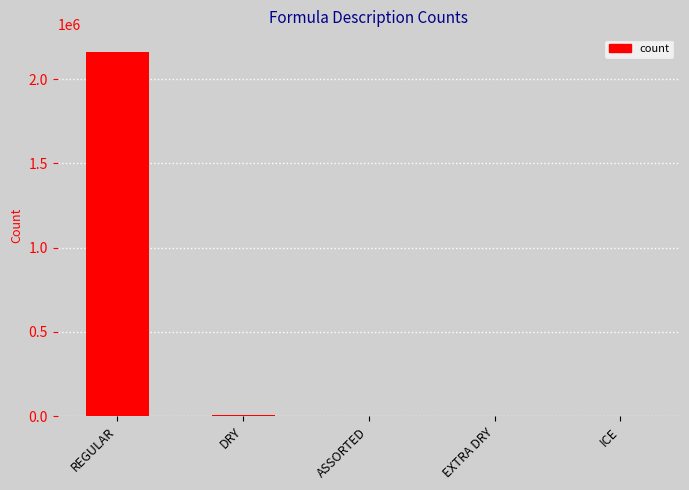

The chart shows a value of 588 at EXTRA DRY. True or false?

True